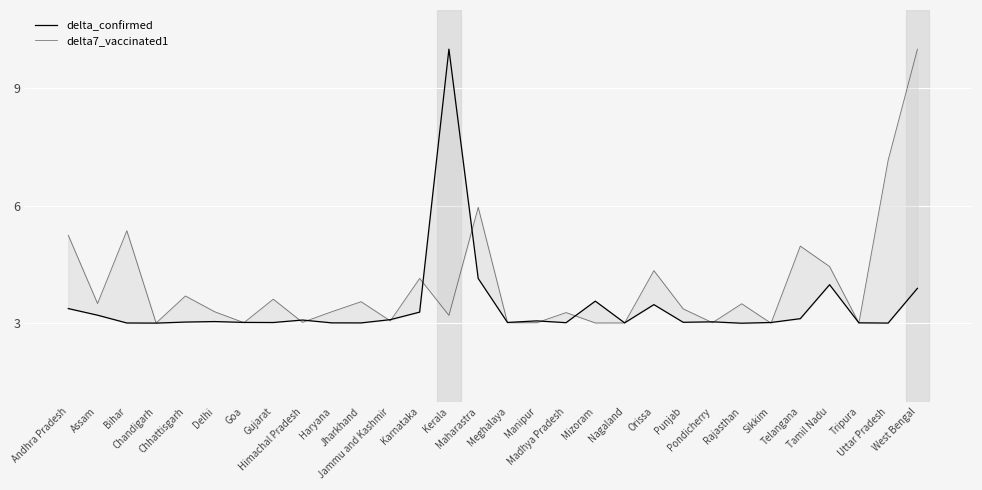

What is the average value of the delta_confirmed series?

3.4